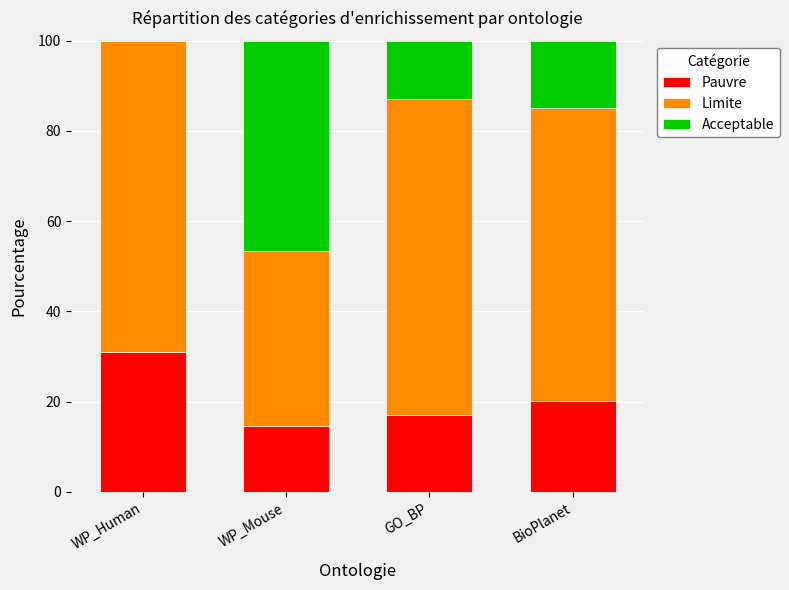

At which label does Pauvre first exceed 20?

WP_Human